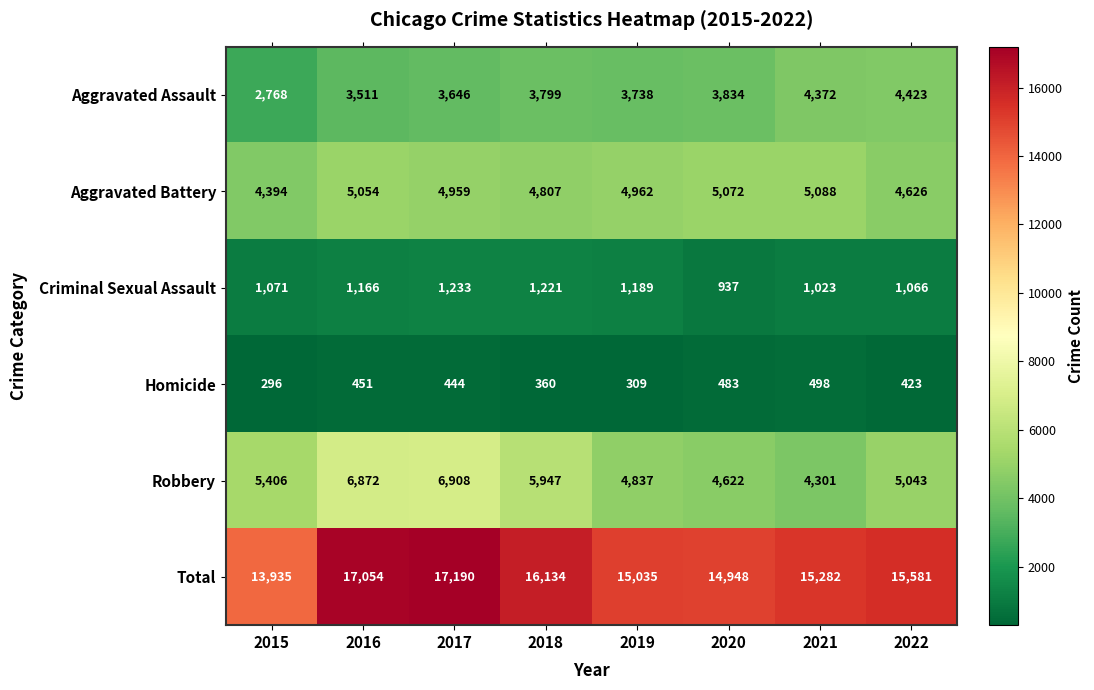

Which series has the largest range (max minus min)?

Total